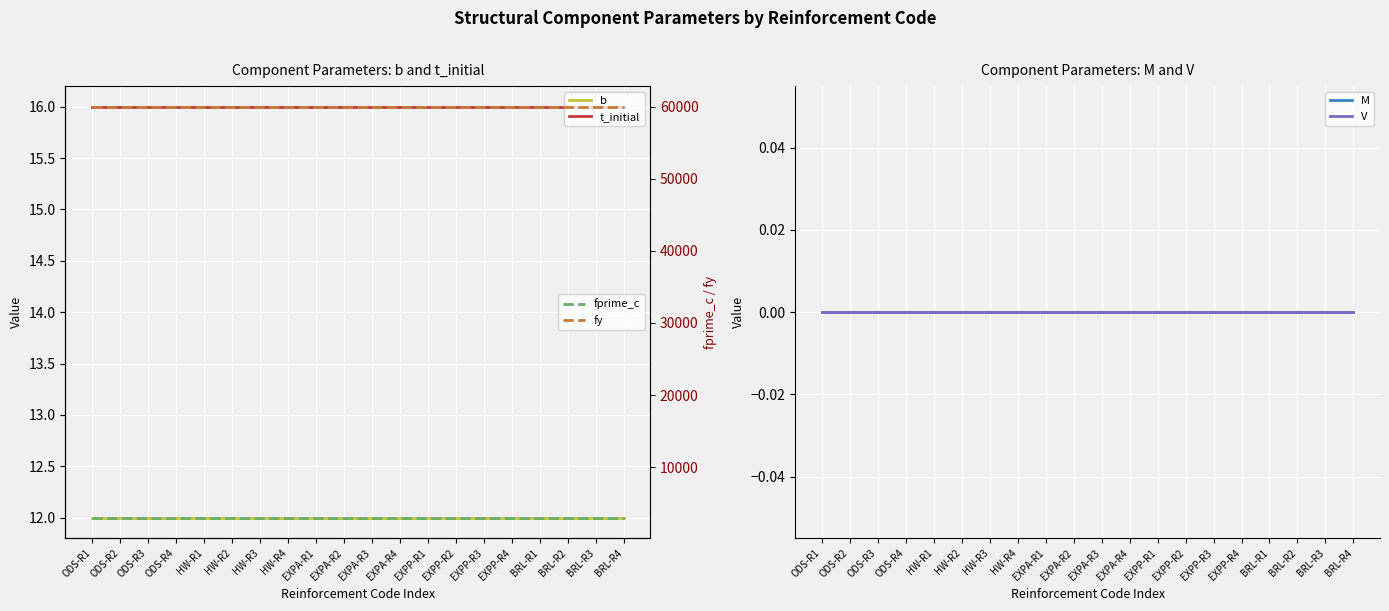

At which category does the chart reach its peak across all series?

ODS-R1